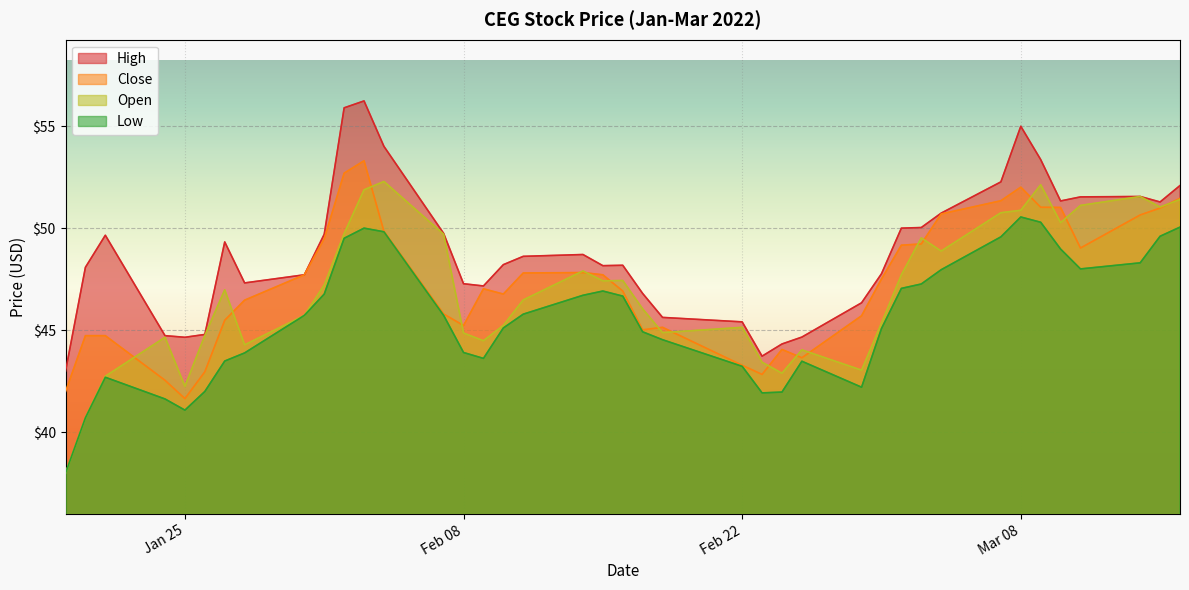

Reading left to right, list all the values displayed in this chart.

high: 43.0	48.1	49.7	44.7	44.7	44.8	49.3	47.3	47.7	49.7	55.9	56.2	54.0	49.8	47.3	47.2	48.2	48.6	48.7	48.2	48.2	46.8	45.6	45.4	43.7	44.3	44.7	46.4	47.8	50.0	50.0	50.7	52.3	55.0	53.4	51.3	51.5	51.6	51.3	52.1
close: 42.0	44.7	44.7	42.6	41.7	43.0	45.5	46.5	47.7	49.5	52.7	53.3	49.9	45.8	45.2	47.0	46.8	47.8	47.8	47.7	46.9	45.0	45.1	43.3	42.8	44.1	43.7	45.7	47.5	49.2	49.2	50.7	51.4	52.0	51.0	51.0	49.0	50.7	51.0	51.5
open: 38.0	40.7	42.8	44.7	42.3	44.8	47.0	44.3	45.7	47.2	49.7	51.9	52.3	49.7	44.9	44.5	45.2	46.5	47.9	47.4	47.4	46.1	44.9	45.1	43.4	42.9	44.0	43.1	45.4	47.7	49.5	48.9	50.8	50.9	52.1	50.3	51.1	51.6	51.0	51.4
low: 38.0	40.7	42.7	41.6	41.1	42.0	43.5	43.9	45.7	46.8	49.5	50.0	49.8	45.7	43.9	43.6	45.1	45.8	46.7	46.9	46.7	44.9	44.5	43.2	41.9	42.0	43.5	42.2	45.1	47.1	47.3	48.0	49.6	50.6	50.3	49.0	48.0	48.3	49.6	50.1